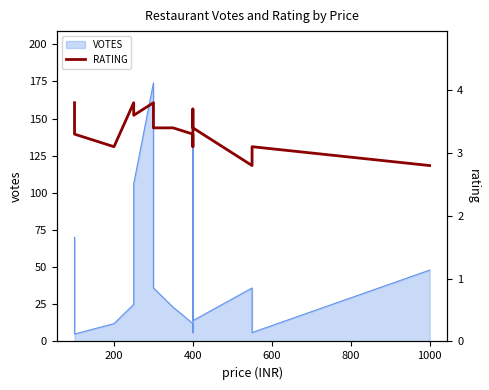

What is the value of the 7th point from the left?

3.4